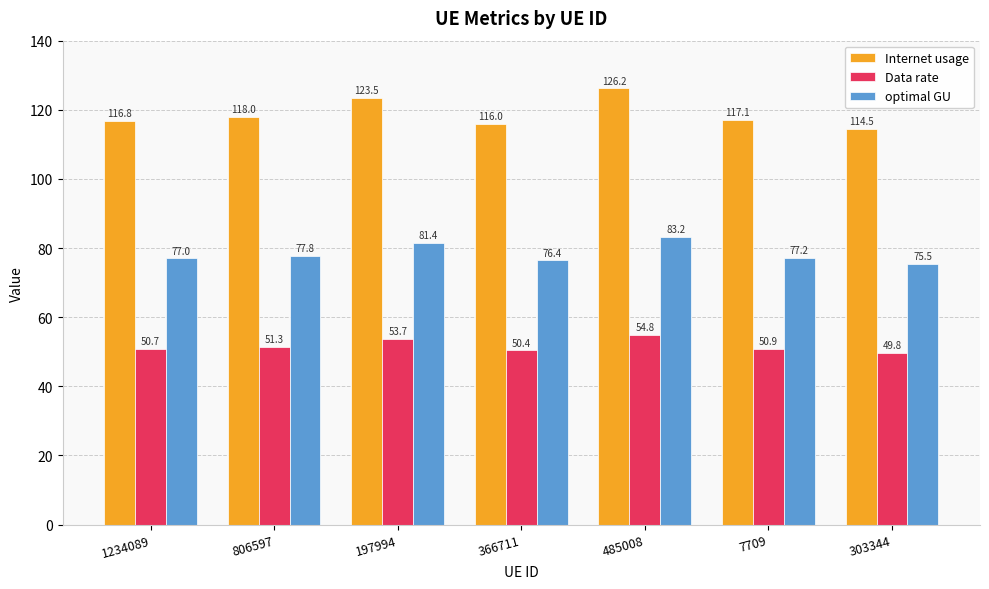

The Internet usage series shows 170.4 at 303344. True or false?

False